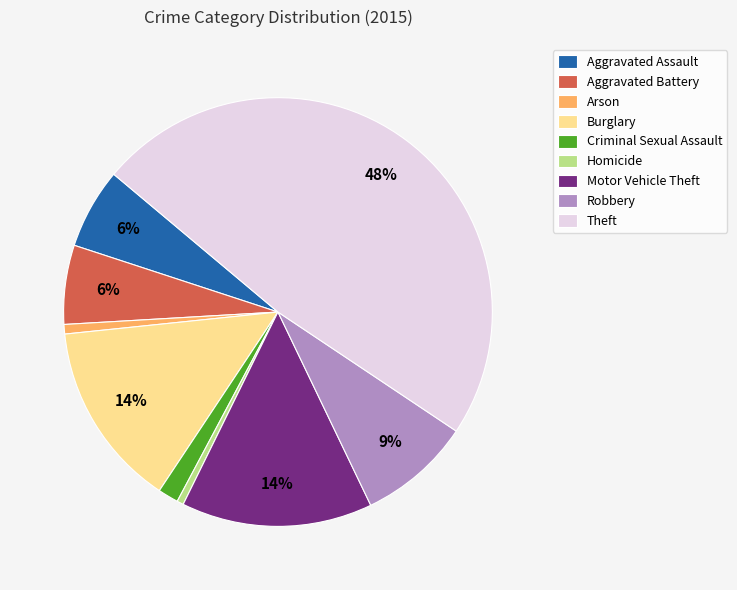

What is the largest slice in the pie chart?

Theft